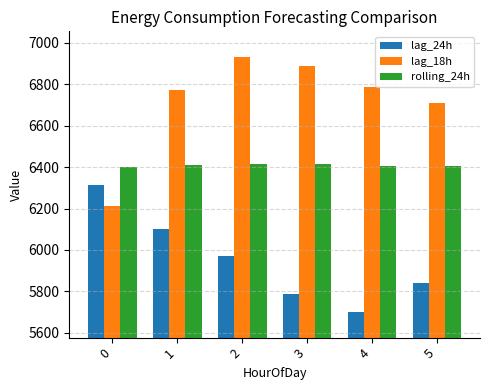

What is the total value across all series at 2?

19317.7